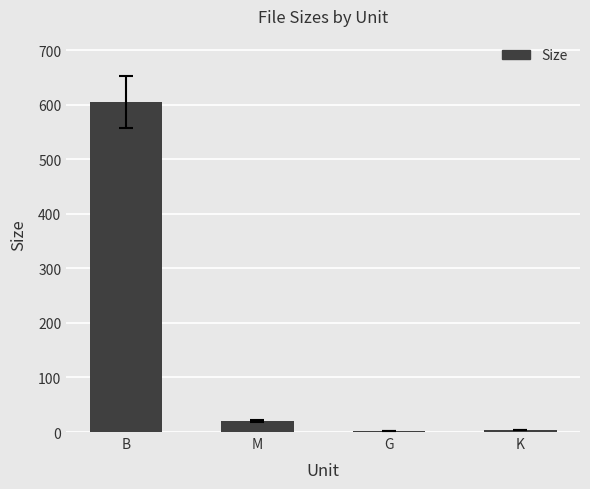

Which label corresponds to the largest value in the chart?

B